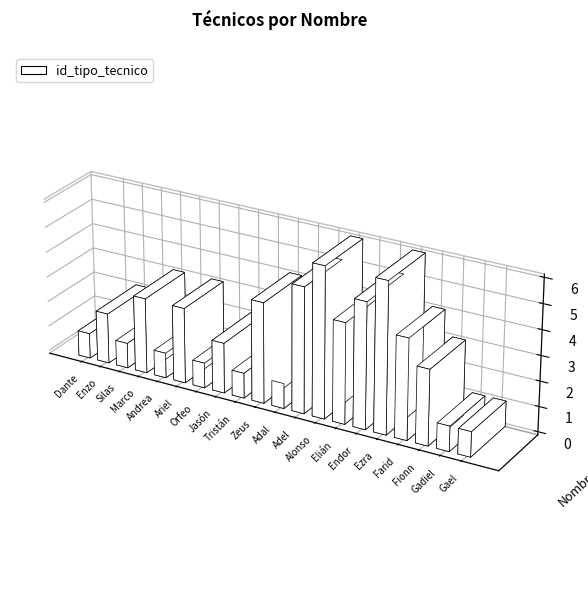

Read the value at Alonso.

6